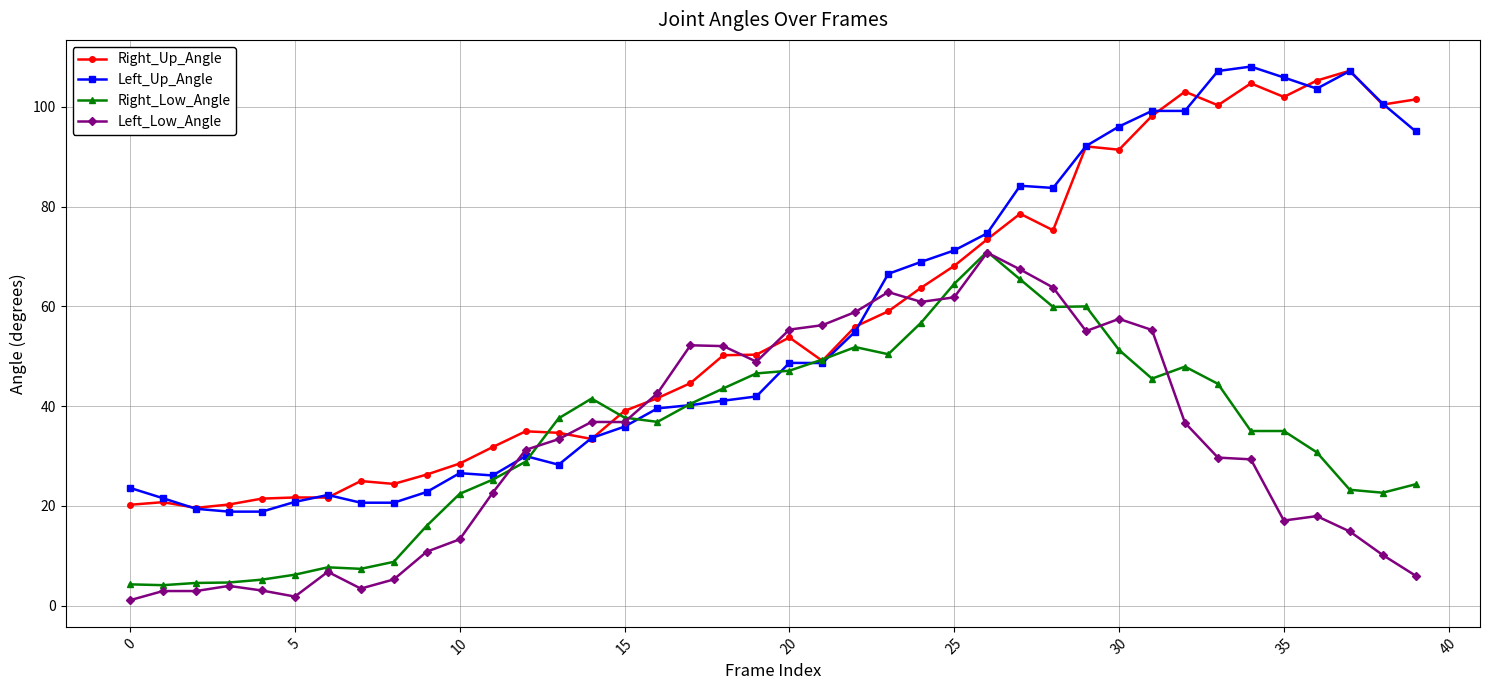

What is the value of the Left_Up_Angle point at the 39th from the left?

100.6